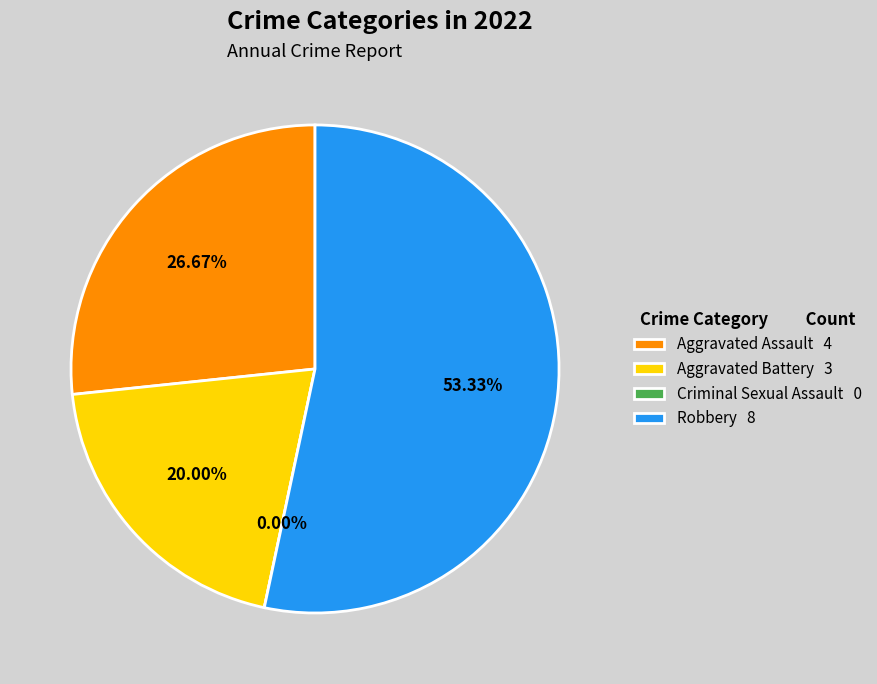

Which category has the biggest portion of the pie?

Robbery